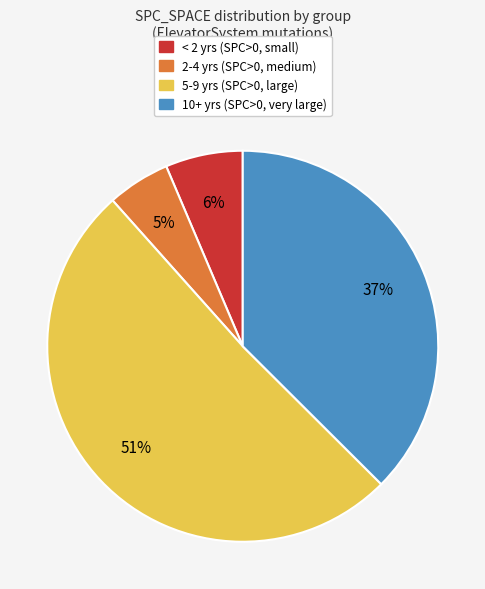

Does any single category account for the majority?

Yes